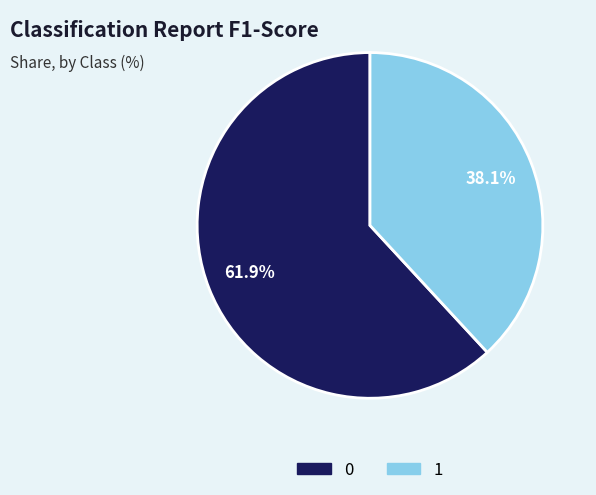

True or false: 0 accounts for 62% of the total.

True